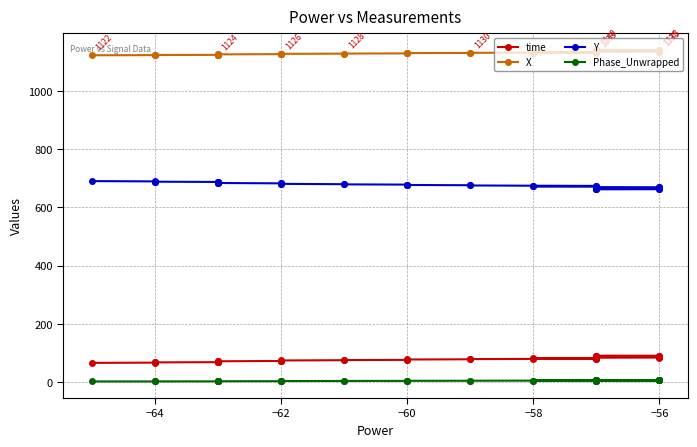

What is the spread (max minus min) of values at −64?

1120.0